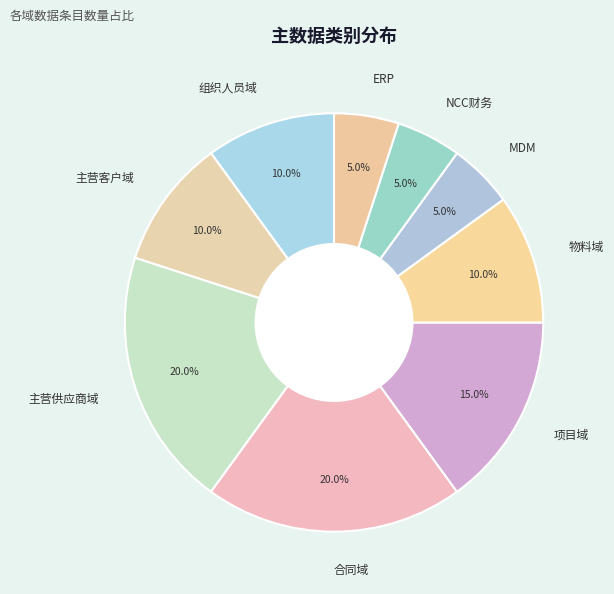

Is it true that ERP is 15% of the pie?

False